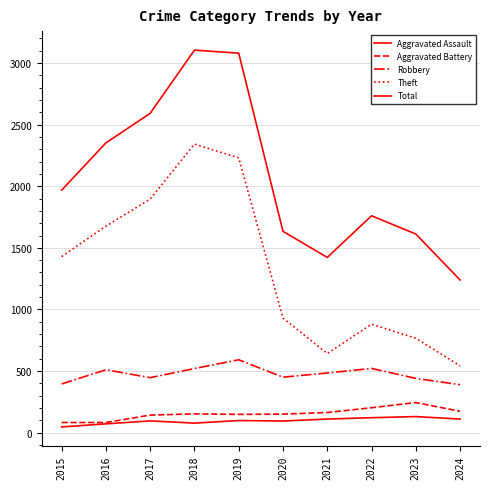

What is the sum of the Aggravated Assault values at 2016 and 2021?

181